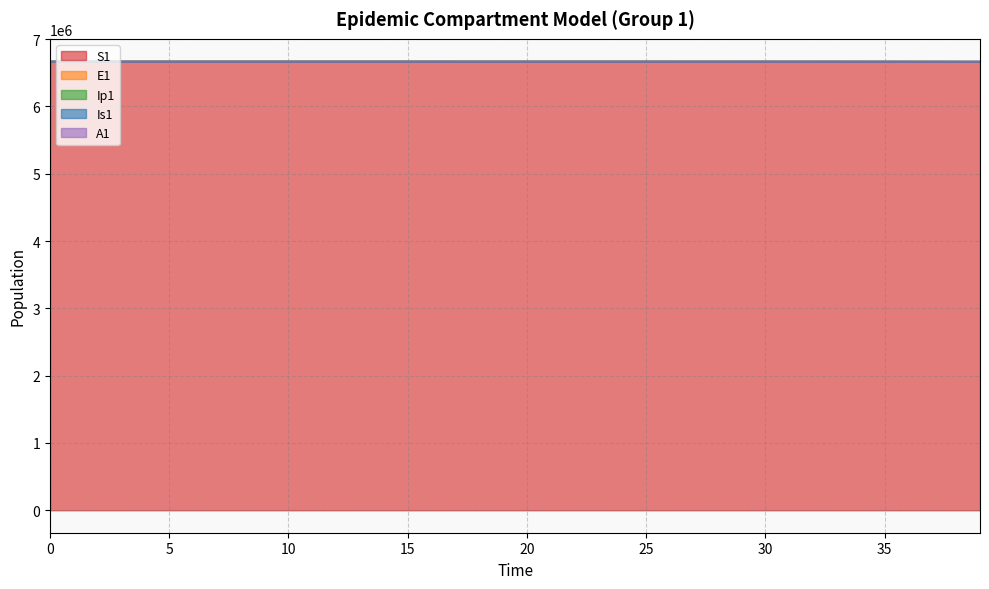

How many values in the Is1 series exceed 6671065?

20